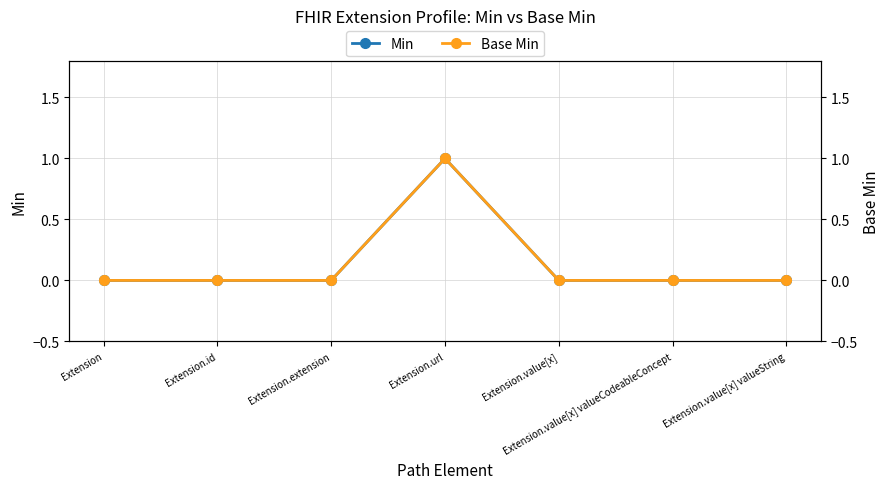

True or false: Min has more than 1 points higher than both neighbors.

False